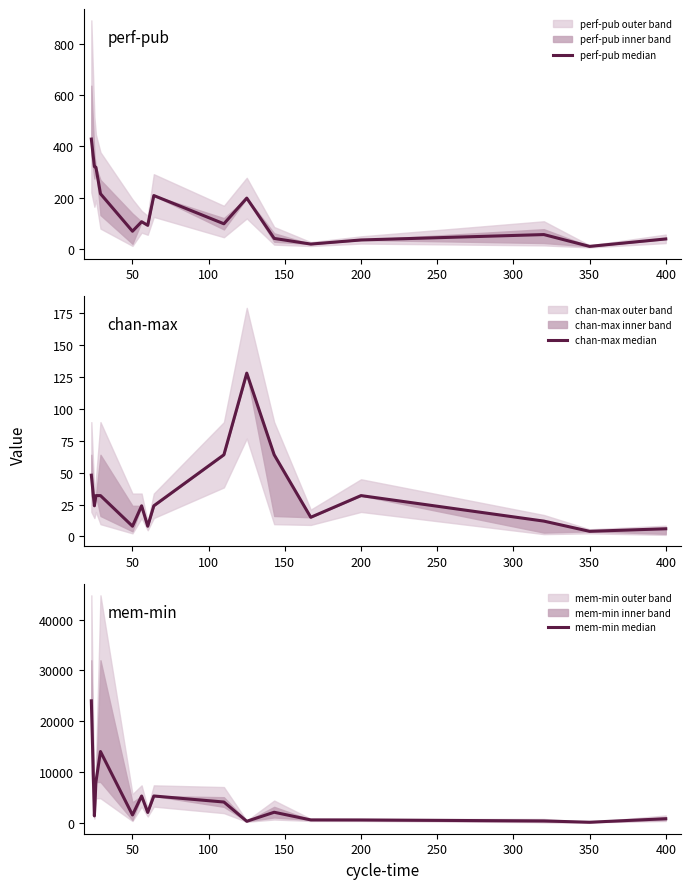

How many data points in mem-min median are above 2000?

7